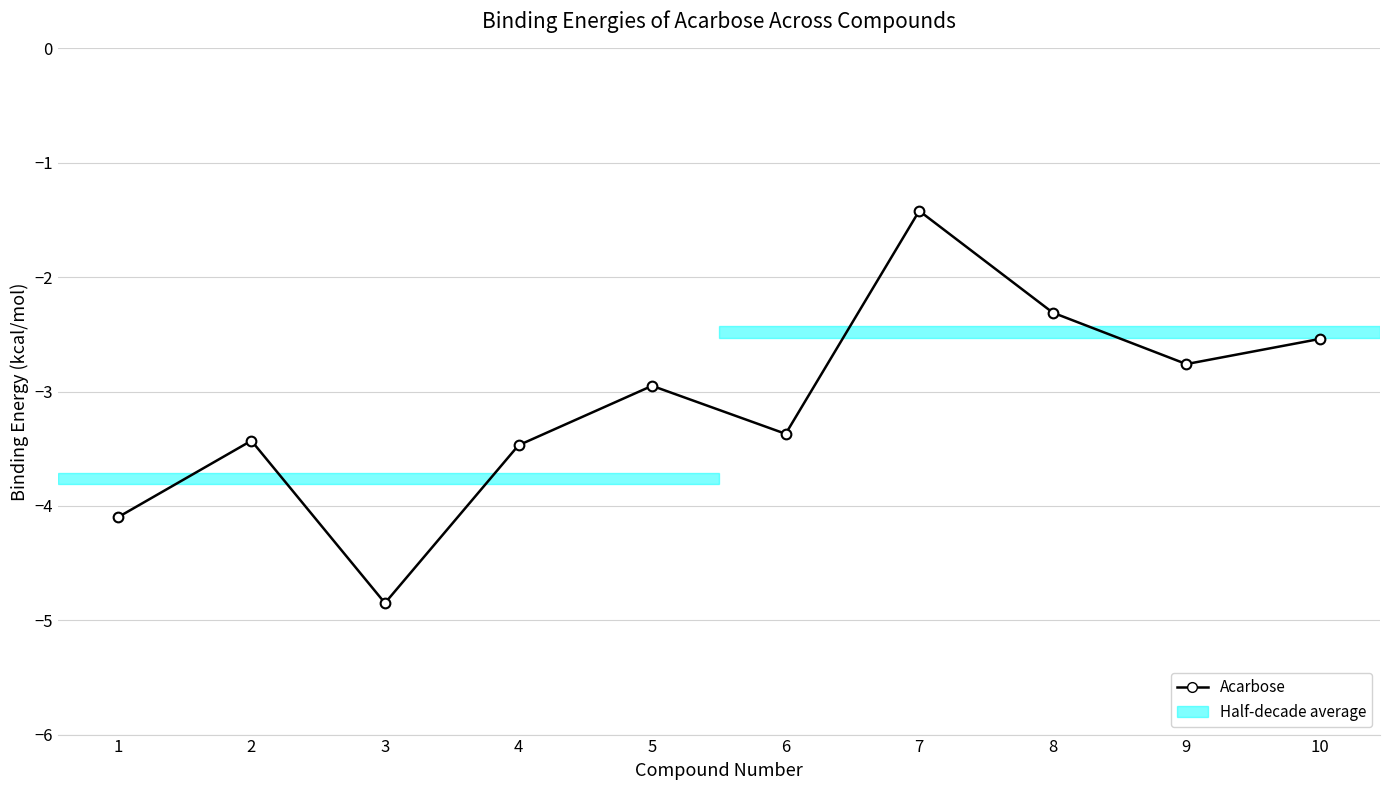

Rank the categories by value from highest to lowest.

7, 8, 10, 9, 5, 6, 2, 4, 1, 3